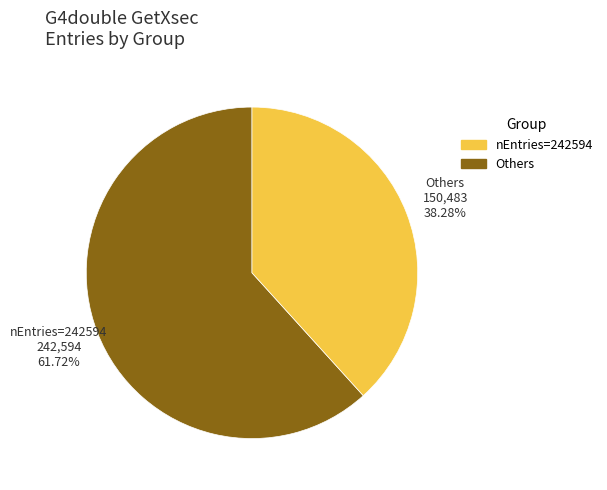

Which category has the biggest portion of the pie?

nEntries=242594